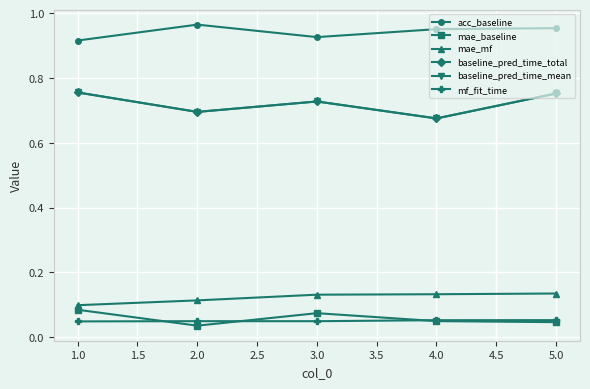

What are all the series names shown in the legend?

acc_baseline, mae_baseline, mae_mf, baseline_pred_time_total, baseline_pred_time_mean, mf_fit_time